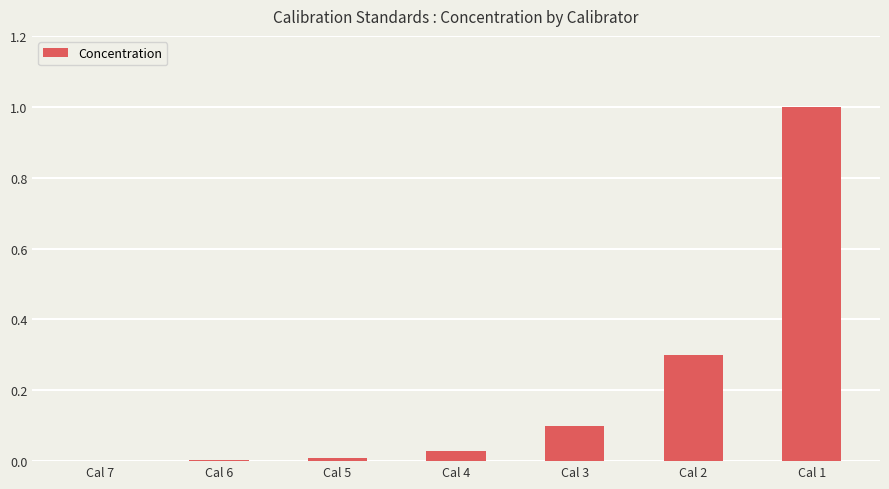

How many data points does each series have?

7